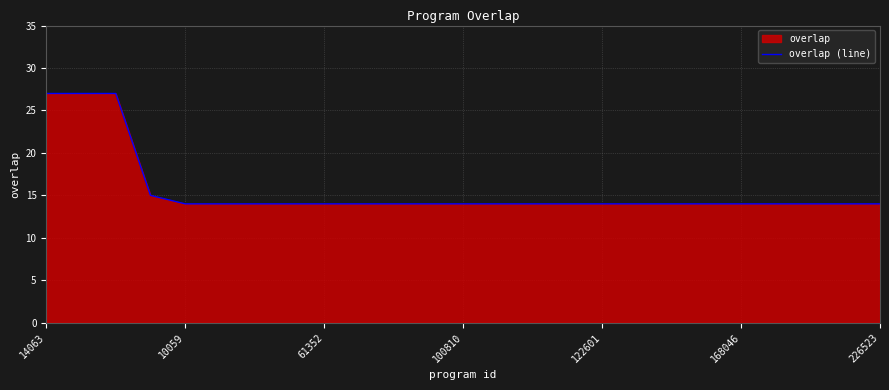

The chart shows a value of 14 at 15. True or false?

True